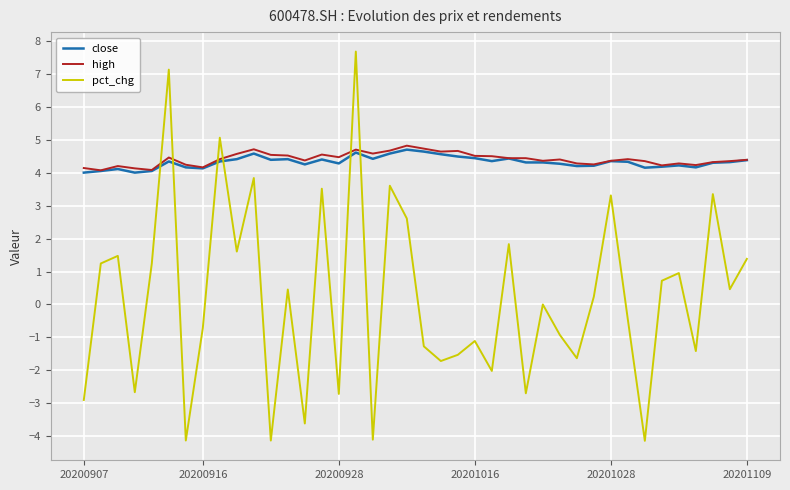

What is the smallest value displayed?

-4.1